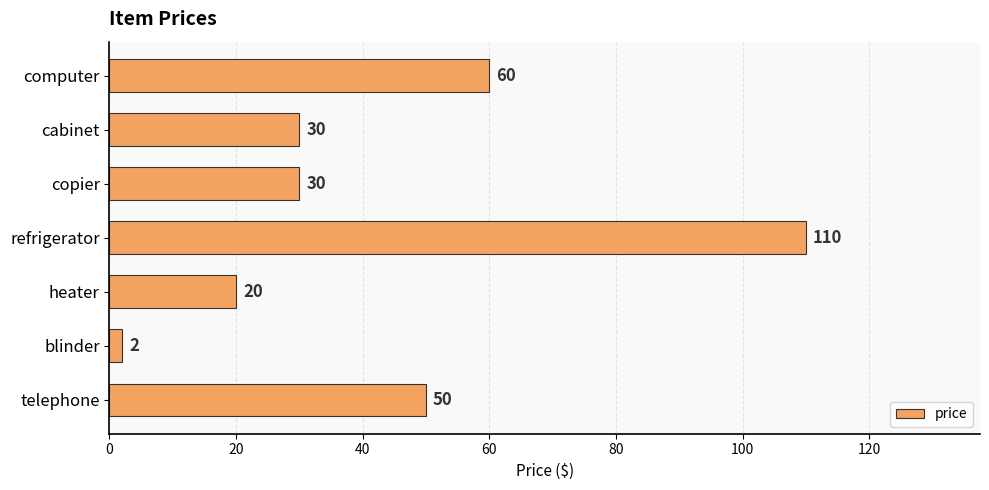

At which label is the value closest to 56?

computer